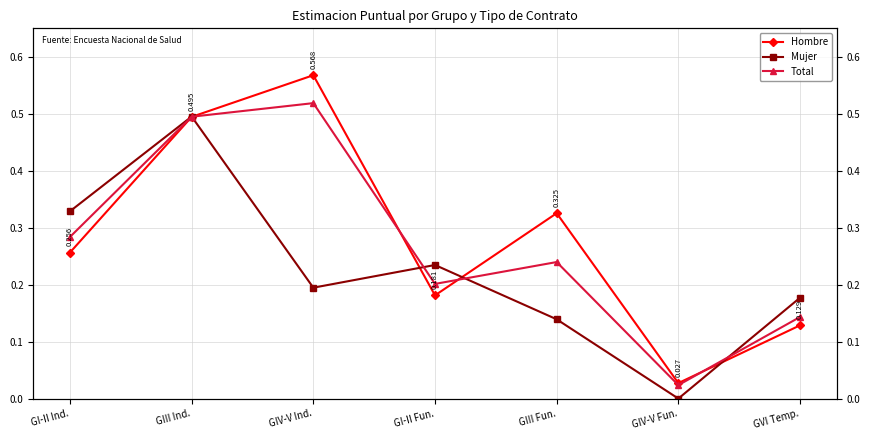

What is the sum of all Total values?

1.9